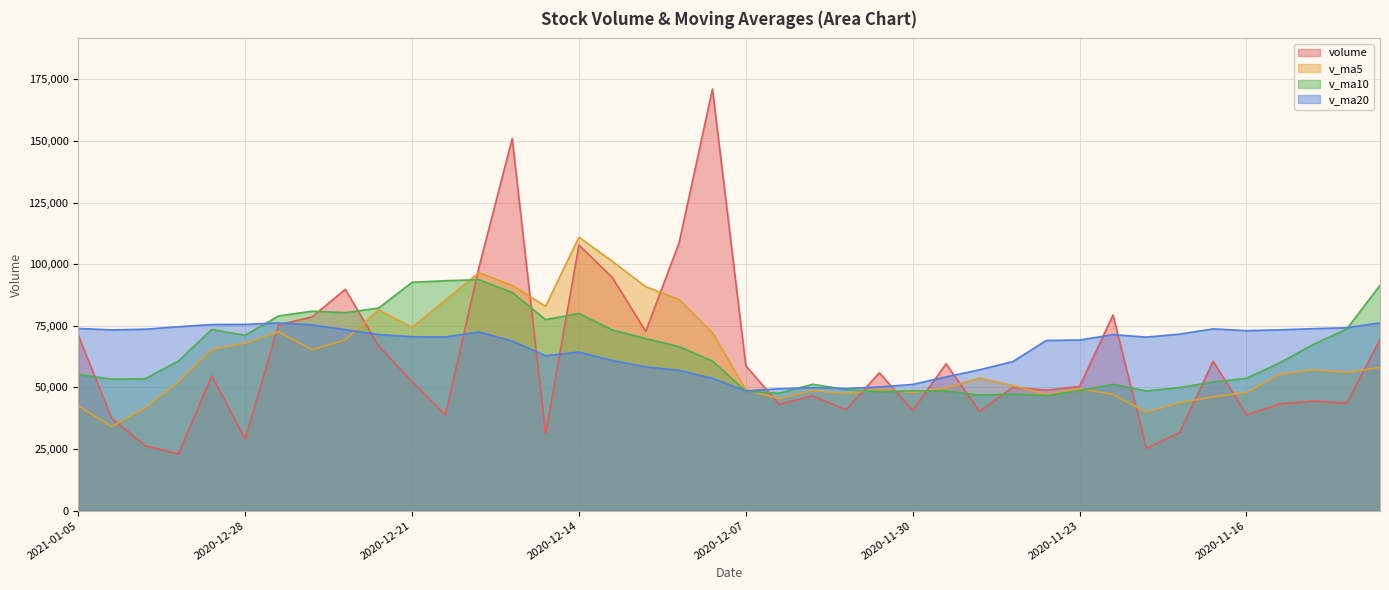

True or false: v_ma5 has more than 1 points higher than both neighbors.

True